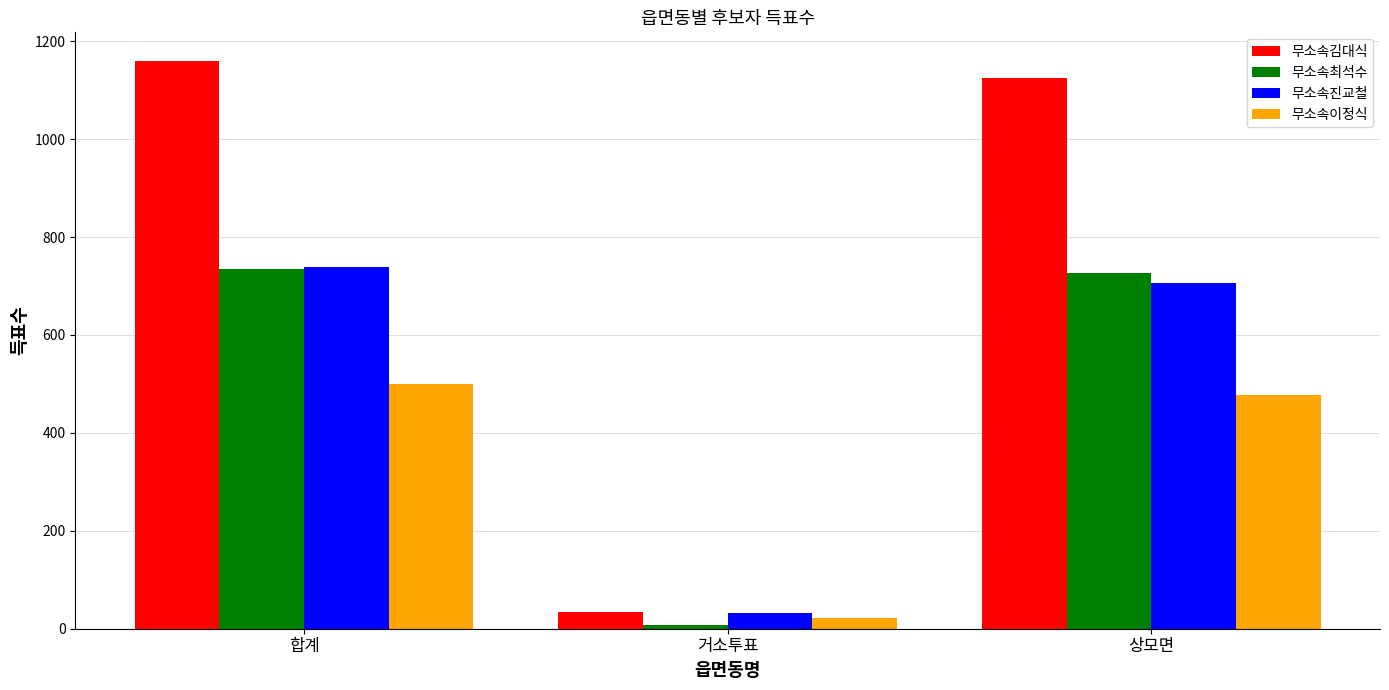

What is the minimum value for 무소속최석수?

8